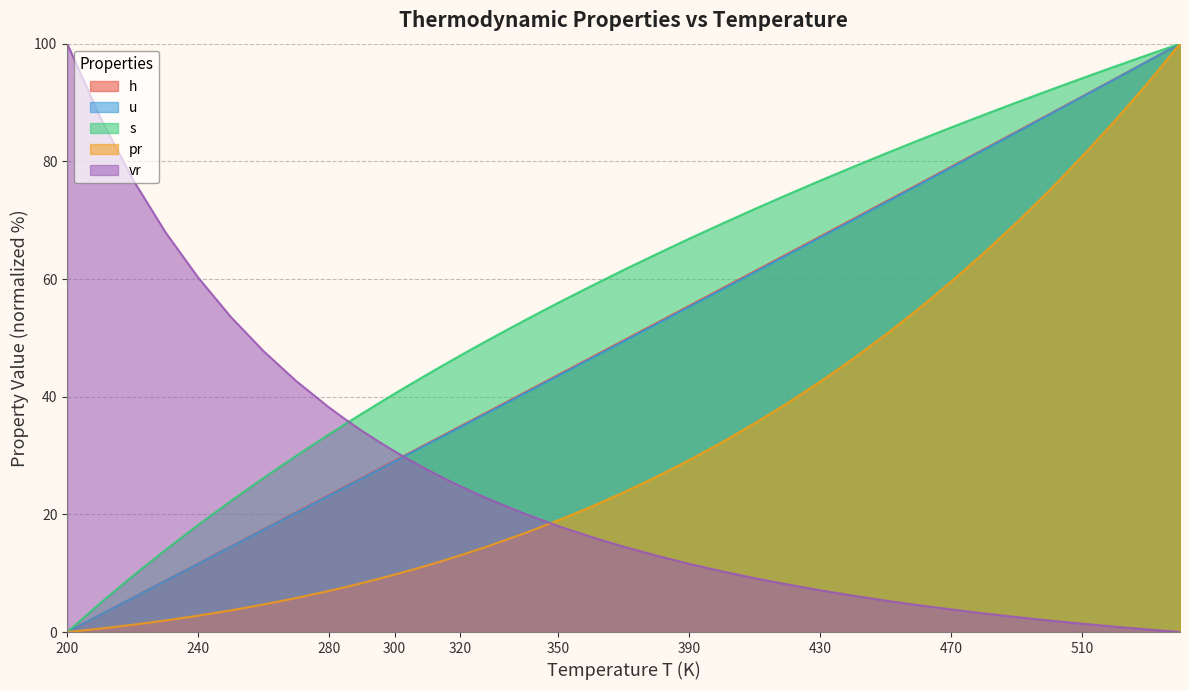

What is the maximum value for h?

100.0